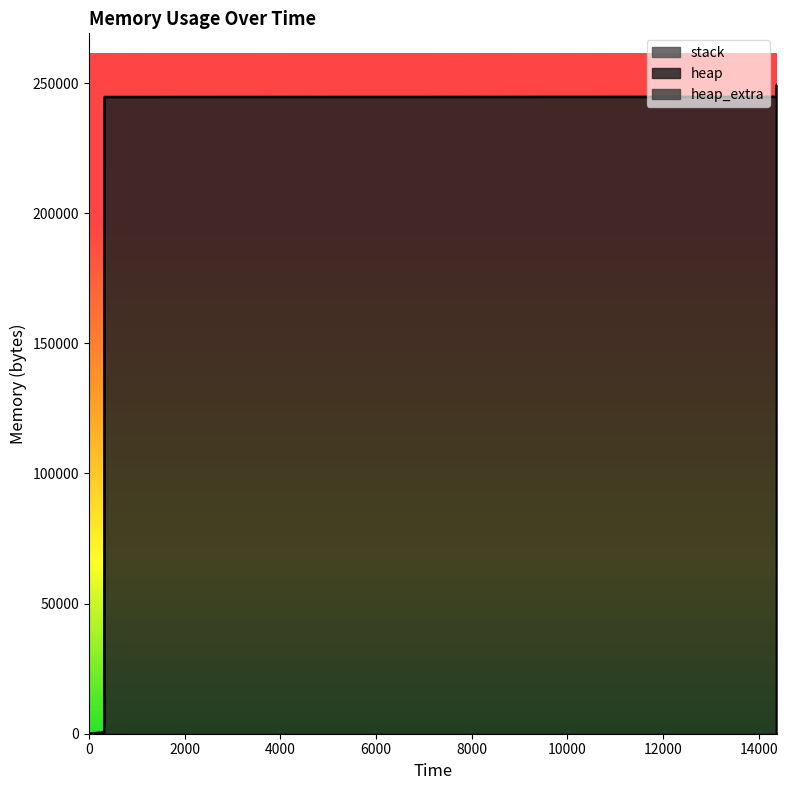

Which category has the highest value in the heap series?

14374